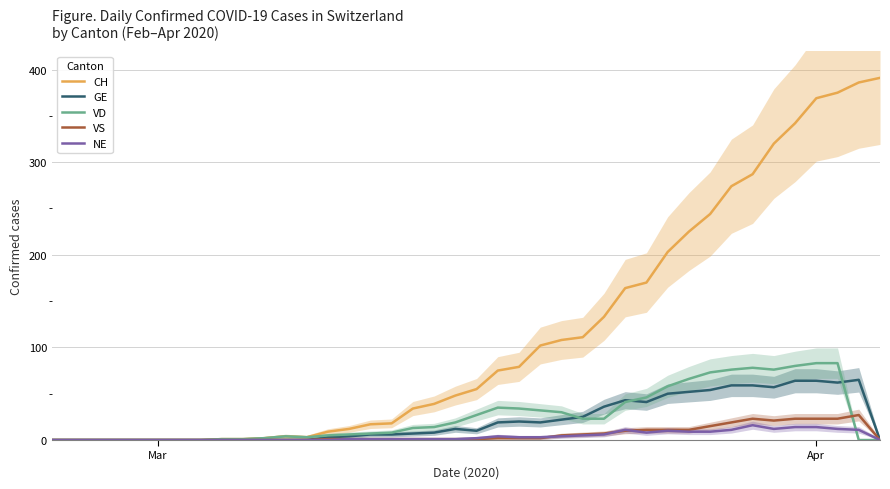

Count the number of categories in the chart.

40